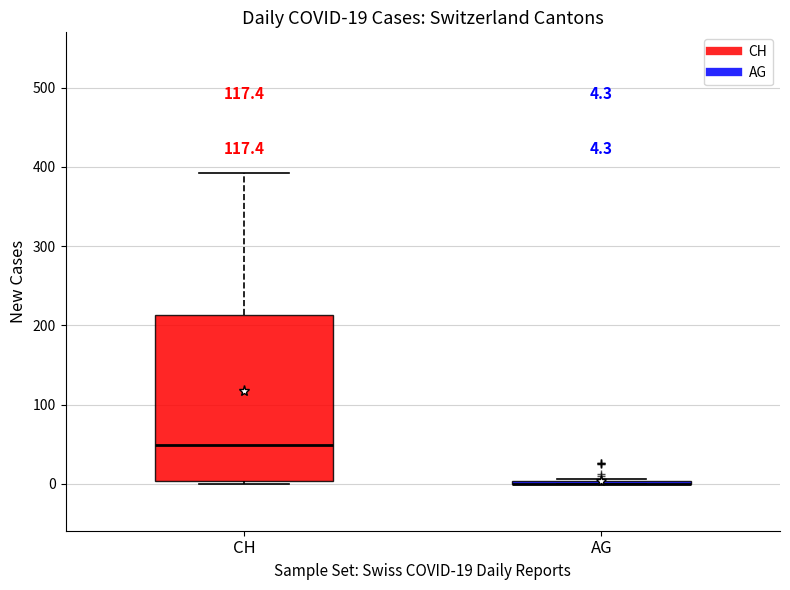

Which box is the tallest, from its lower edge to its upper edge?

CH